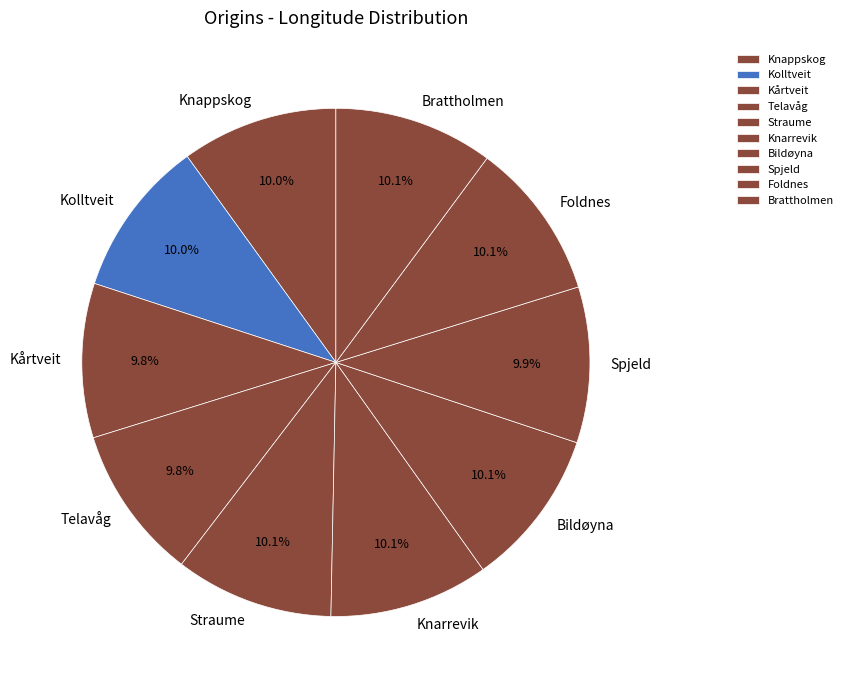

Approximately how many times larger is the value at Foldnes compared to Knappskog?

1.0